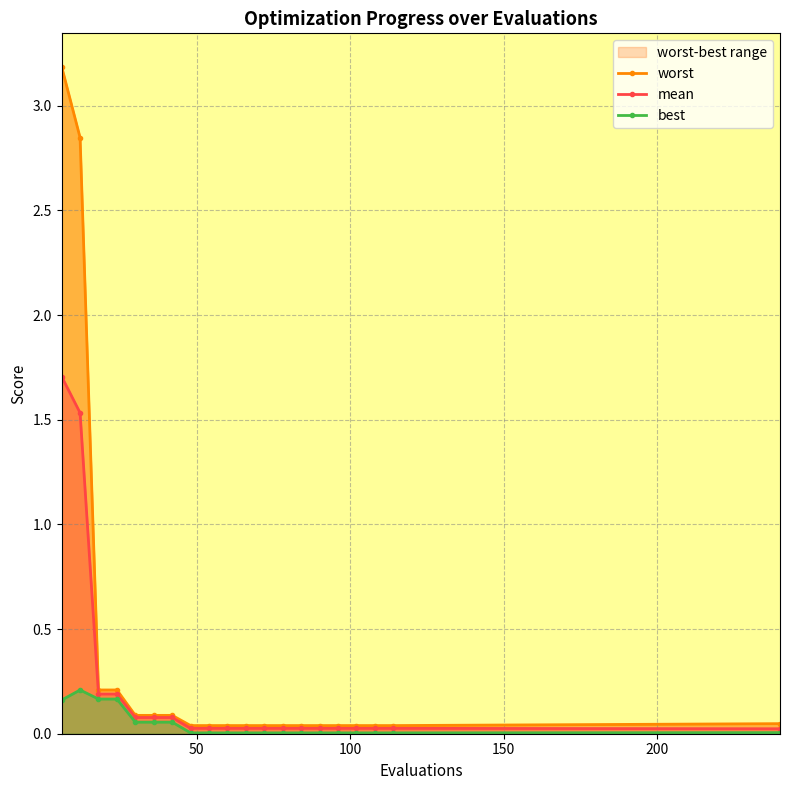

Which series has the widest spread of values?

worst